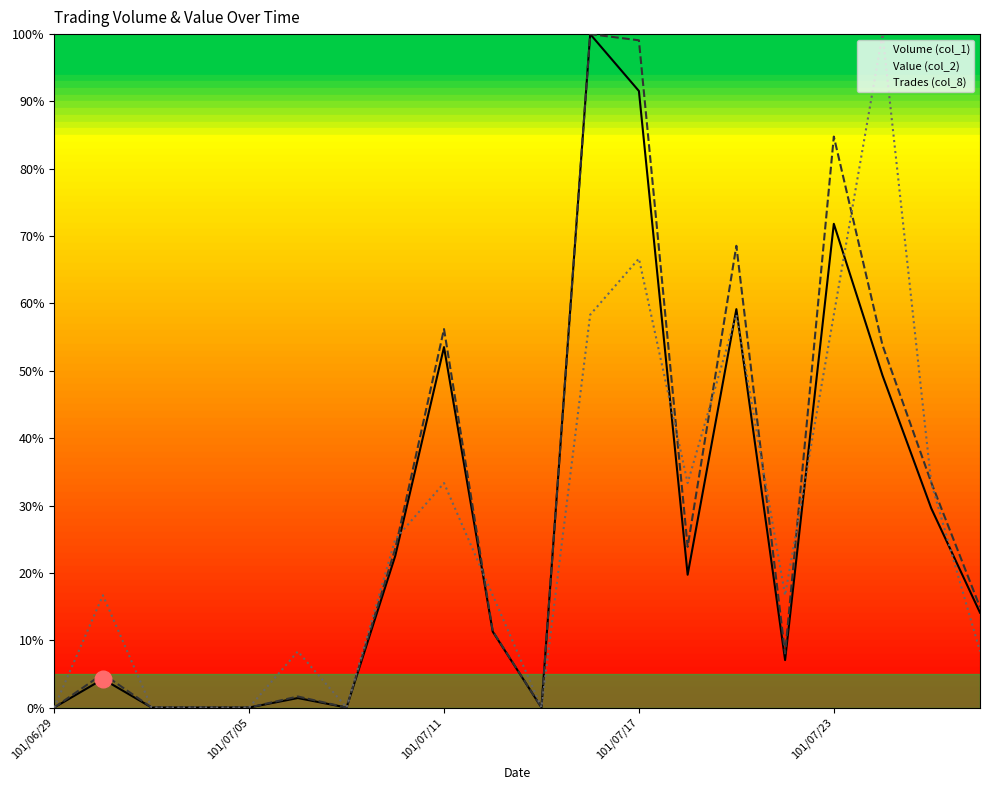

At how many categories does at least one series exceed 27?

8